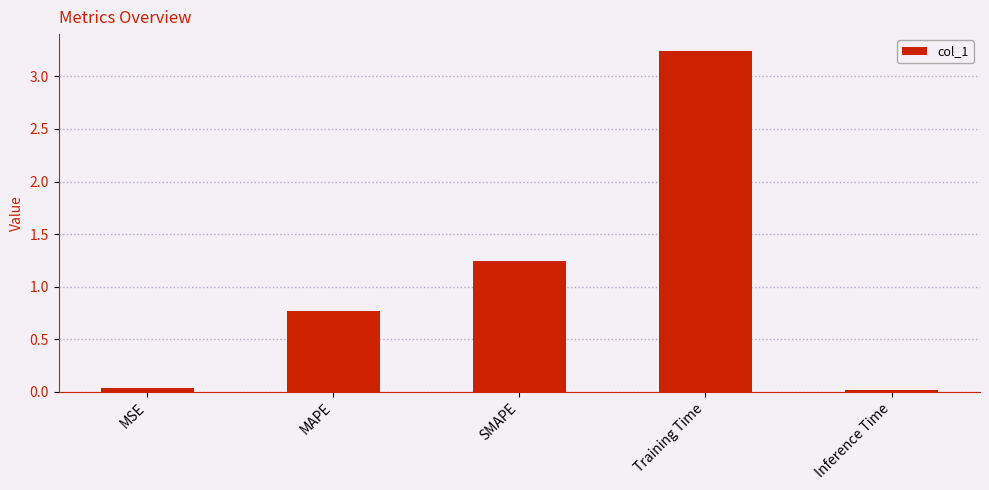

At which category does the chart reach its peak across all series?

Training Time